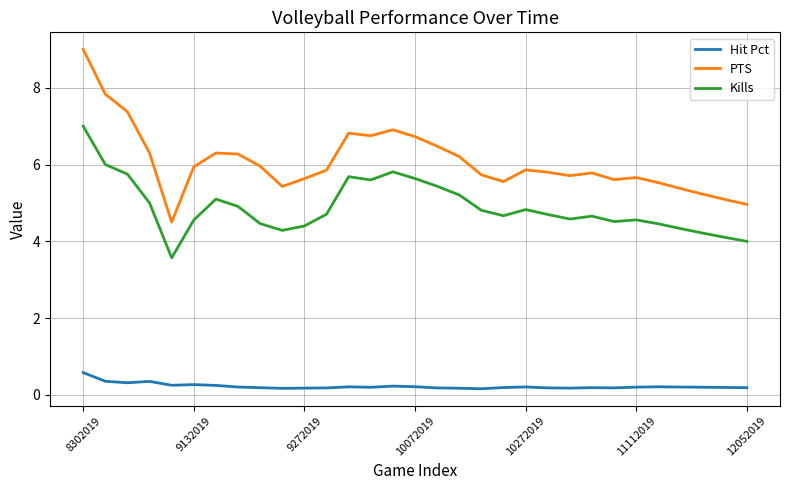

List the series in order of their overall mean, highest first.

PTS, Kills, Hit Pct